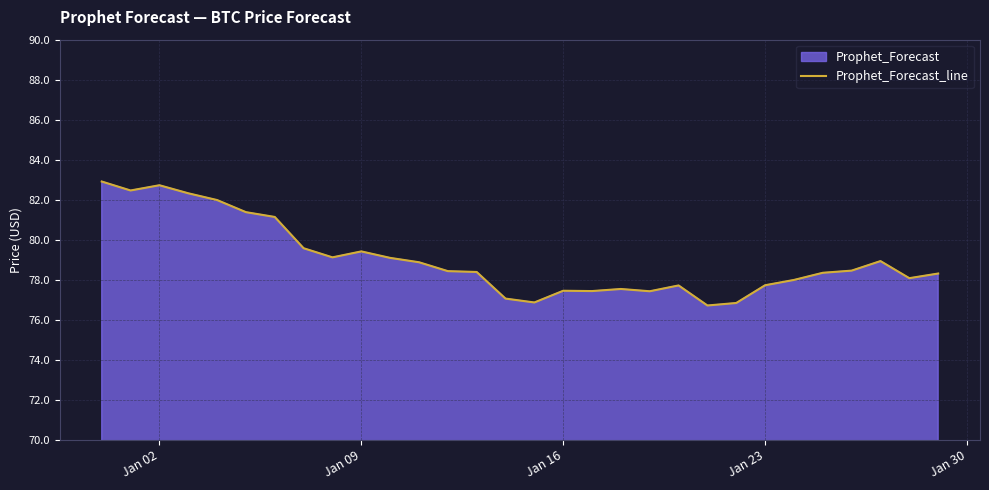

The value at Jan 09 is 79.4. True or false?

True